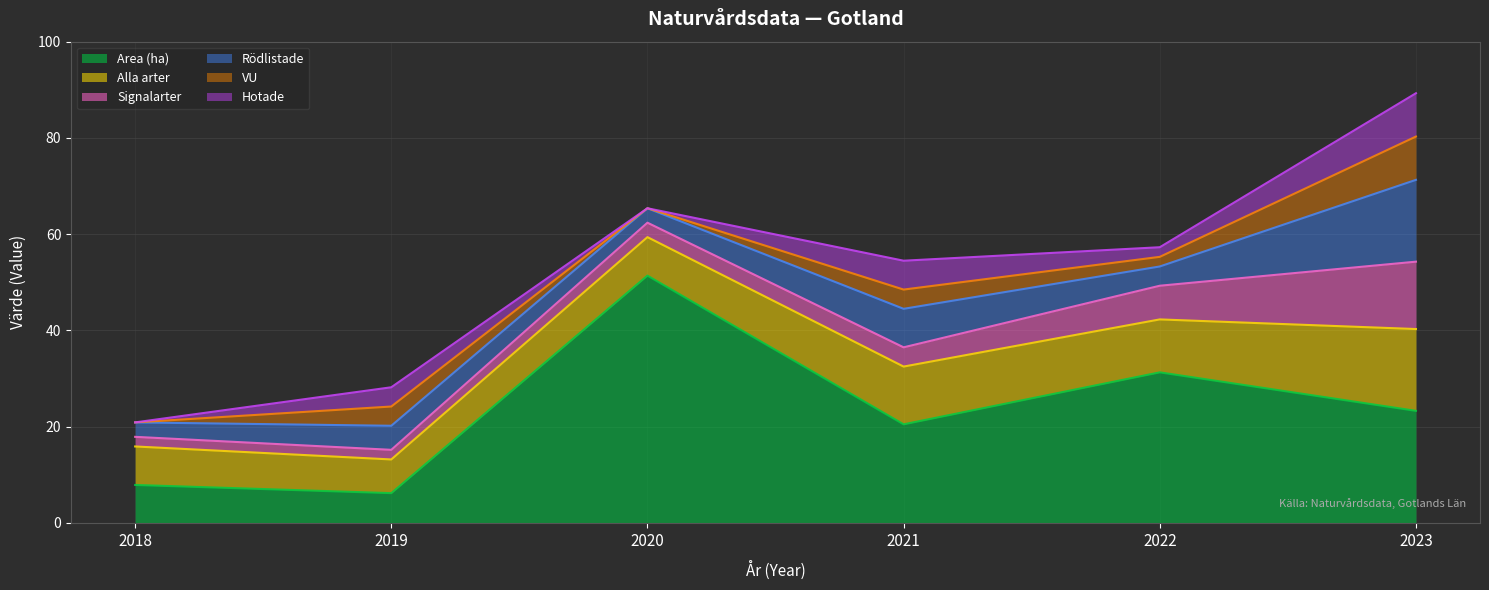

True or false: Area (ha) and VU intersect in this chart.

False